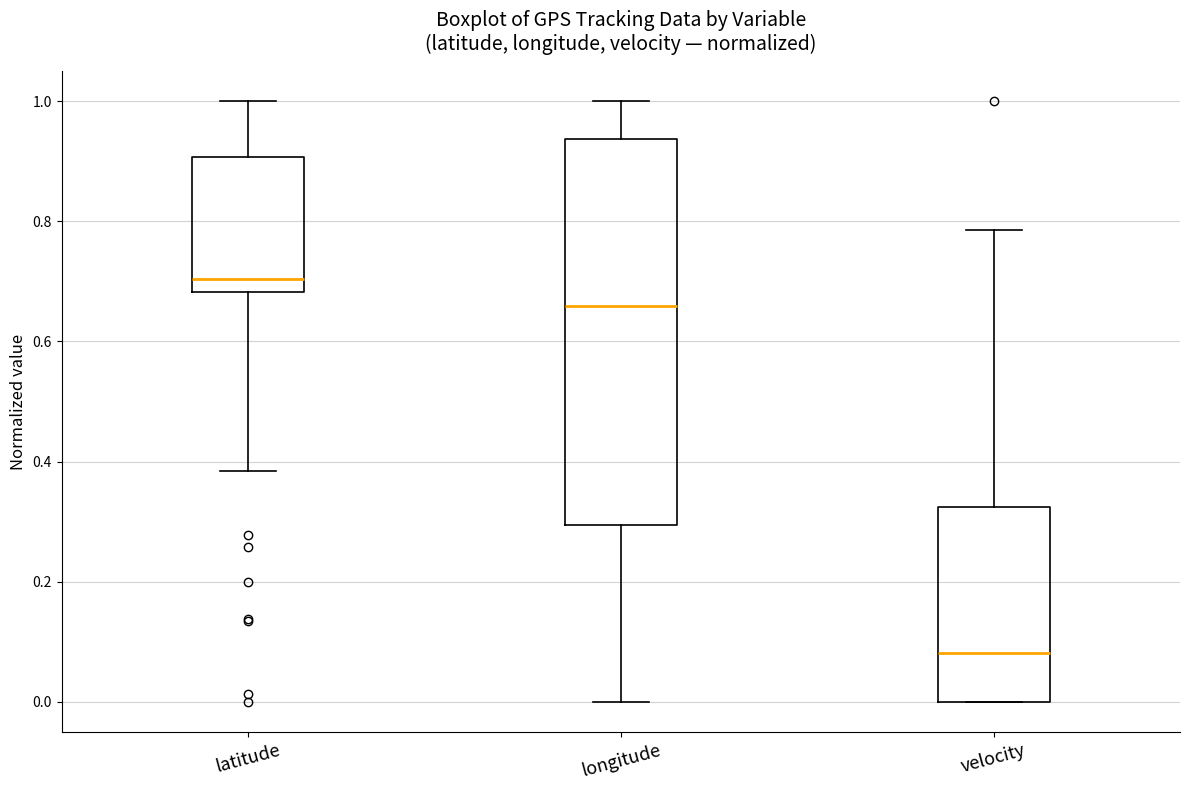

Where does the lower whisker of the box for longitude end on the y-axis? The values are not printed on the chart, so give them approximately, as read against the axis.

0.00